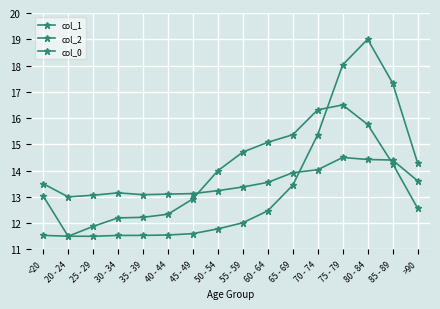

Where does the col_1 series first go above 13?

<20